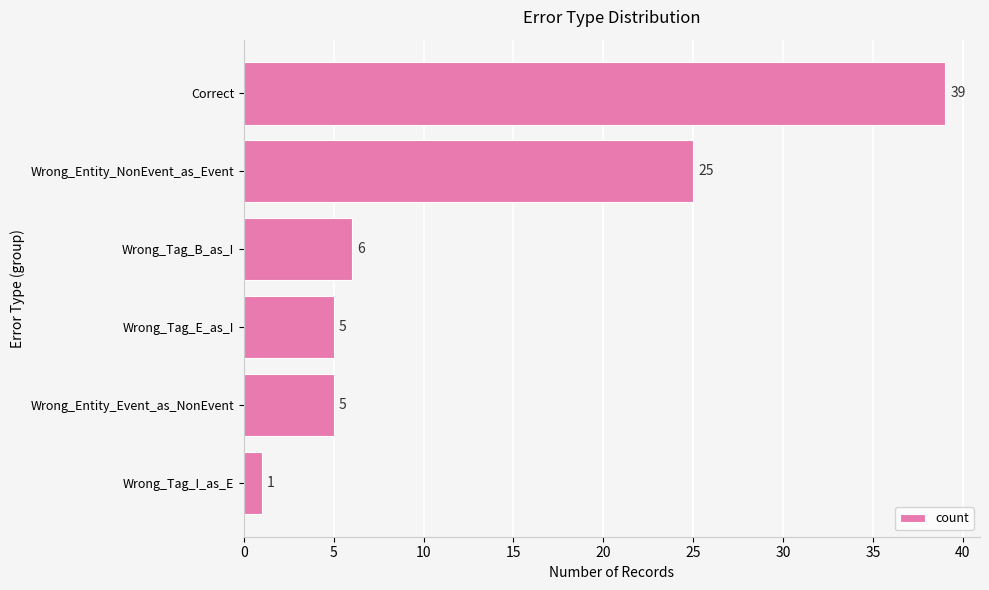

Reading top to bottom, list all the values displayed in this chart.

39	25	6	5	5	1